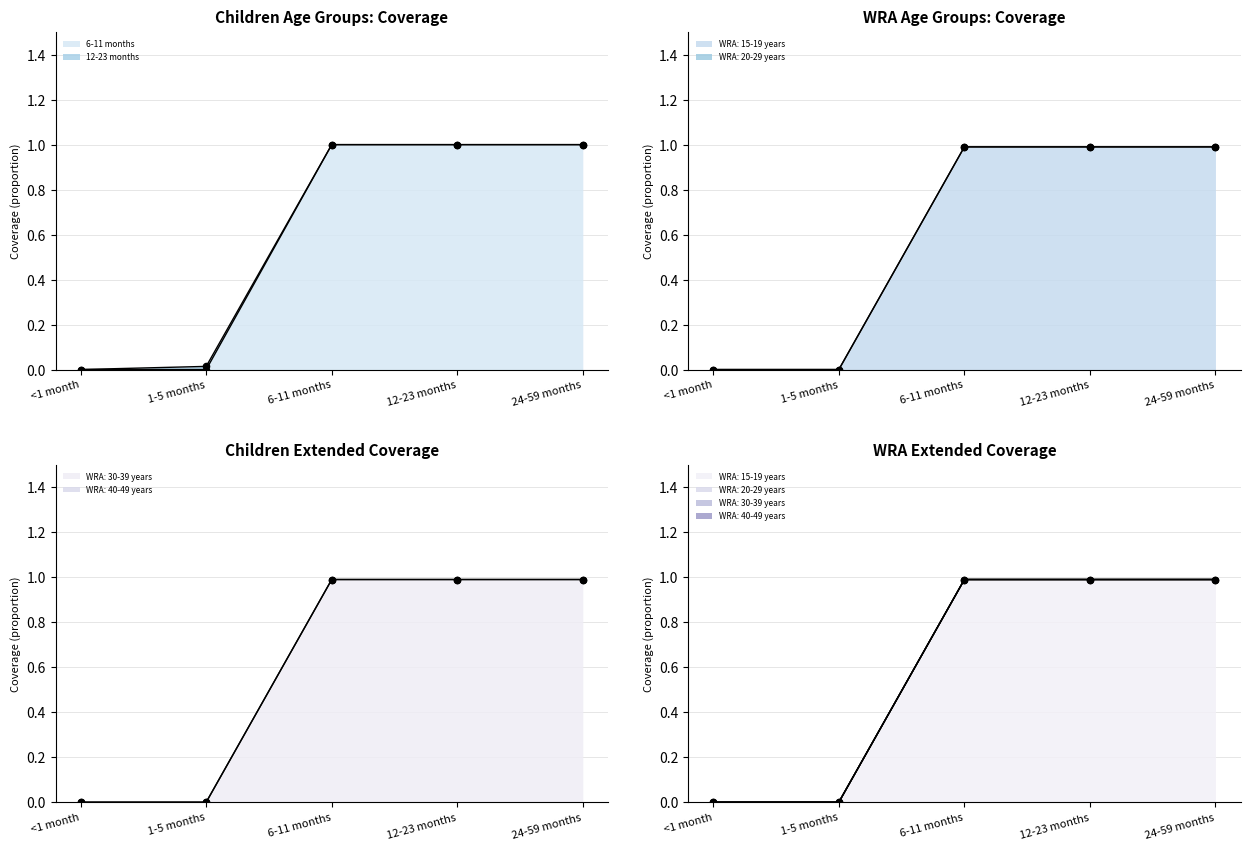

At which category is the sum across all series the highest?

6-11 months